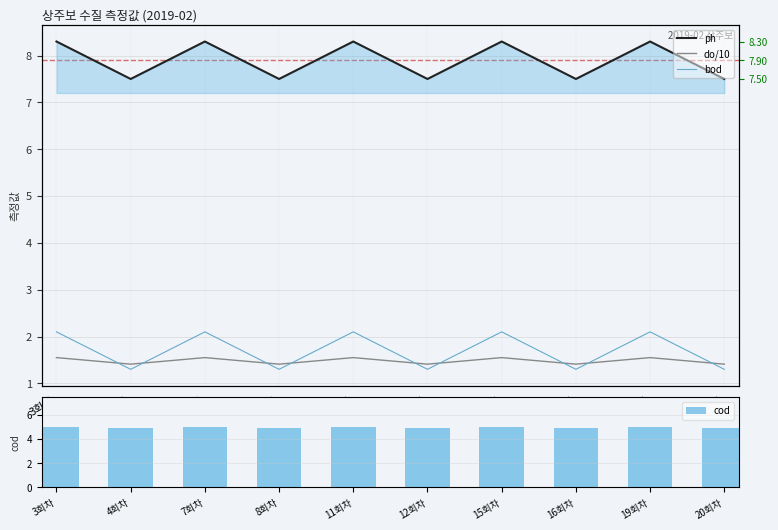

Which label corresponds to the largest value in the chart?

3회차